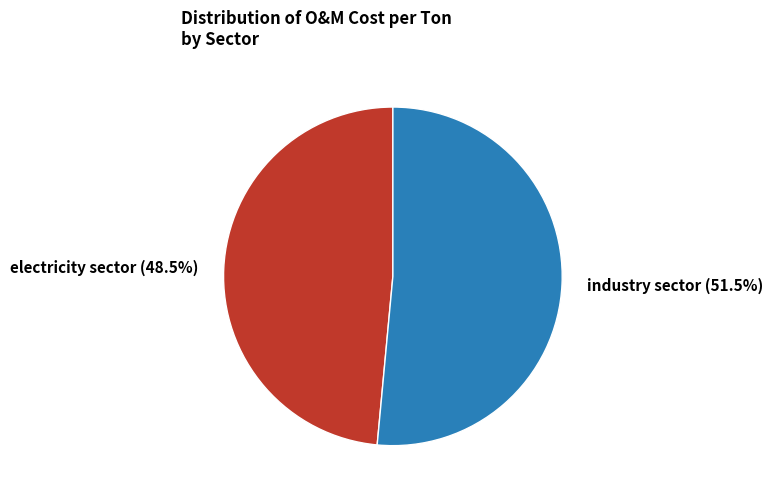

Approximately how many times larger is the value at industry sector compared to electricity sector?

1.1